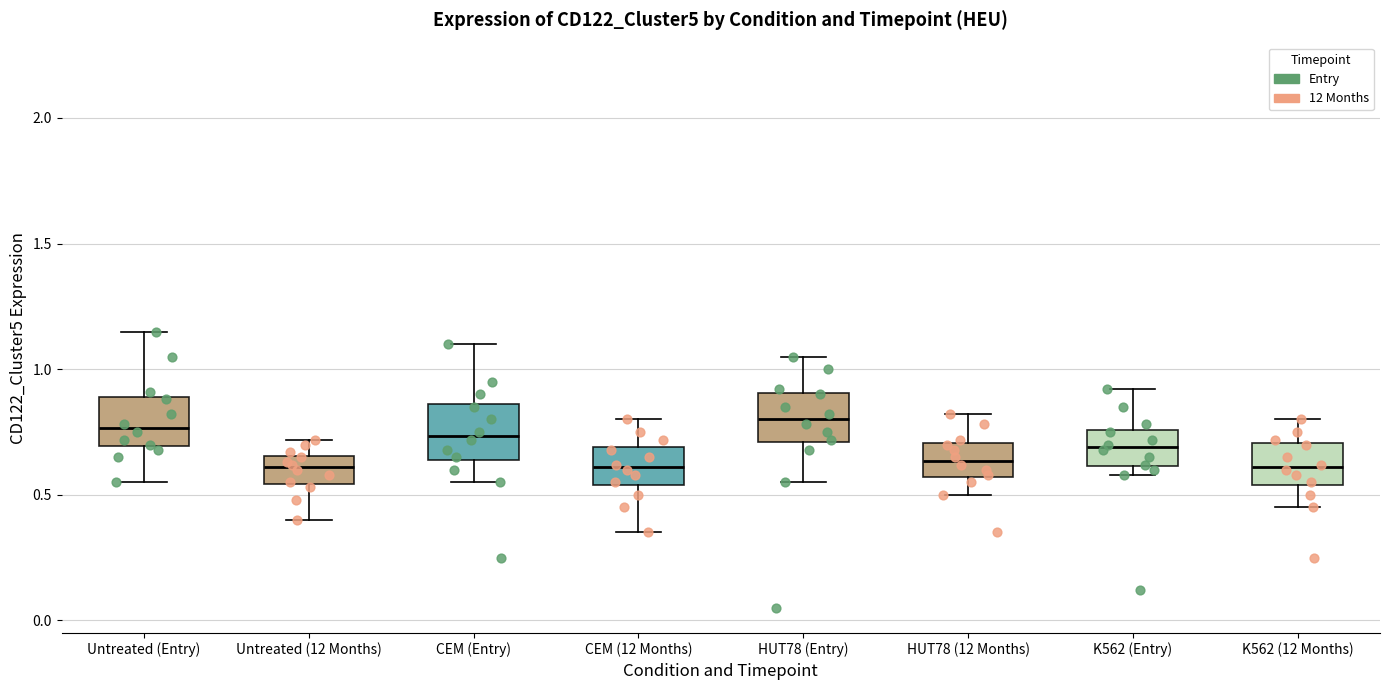

Reading left to right, read every box against the y-axis: the position of its median line, the range the box covers, and the ends of its whiskers. The values are not printed on the chart, so give them approximately, as read against the axis.

Untreated (Entry): median 0.75, box 0.70 to 0.90, whiskers 0.55 to 1.15
Untreated (12 Months): median 0.60, box 0.55 to 0.65, whiskers 0.40 to 0.70
CEM (Entry): median 0.75, box 0.65 to 0.85, whiskers 0.55 to 1.10
CEM (12 Months): median 0.60, box 0.55 to 0.70, whiskers 0.35 to 0.80
HUT78 (Entry): median 0.80, box 0.70 to 0.90, whiskers 0.55 to 1.05
HUT78 (12 Months): median 0.65, box 0.55 to 0.70, whiskers 0.50 to 0.80
K562 (Entry): median 0.70, box 0.60 to 0.75, whiskers 0.60 (just below the box's lower edge) to 0.90
K562 (12 Months): median 0.60, box 0.55 to 0.70, whiskers 0.45 to 0.80